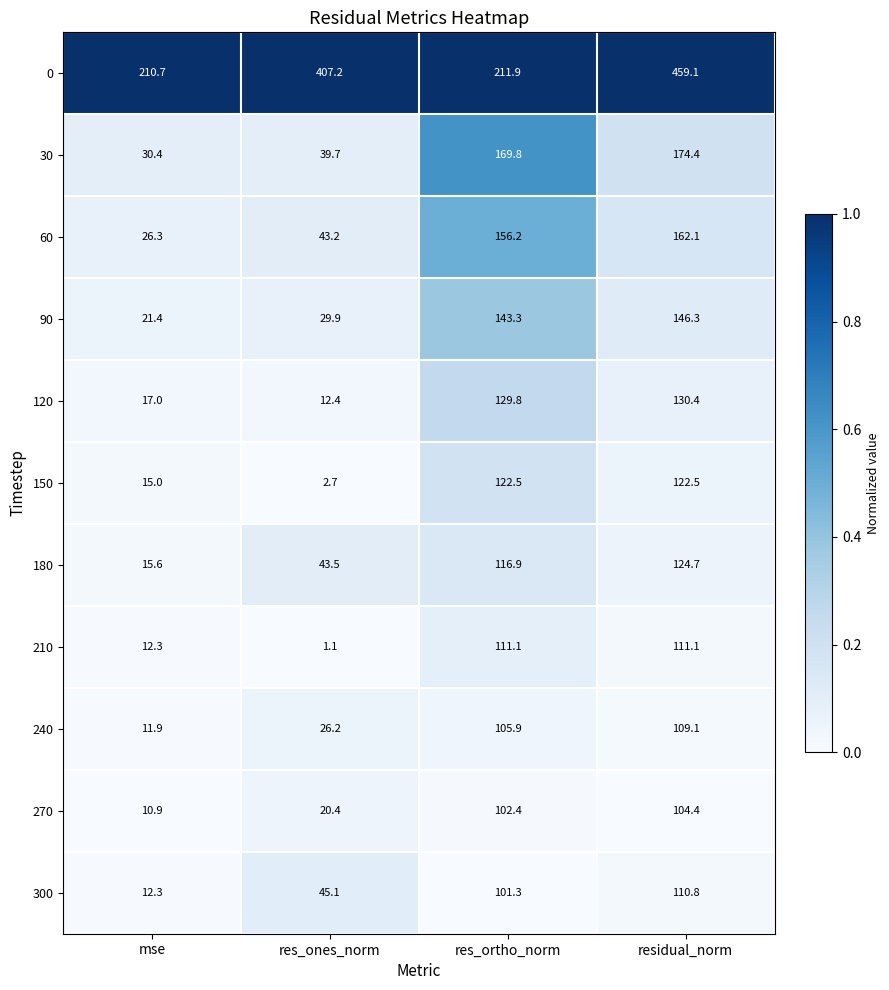

What is the approximate value of 150 at mse?

15.0